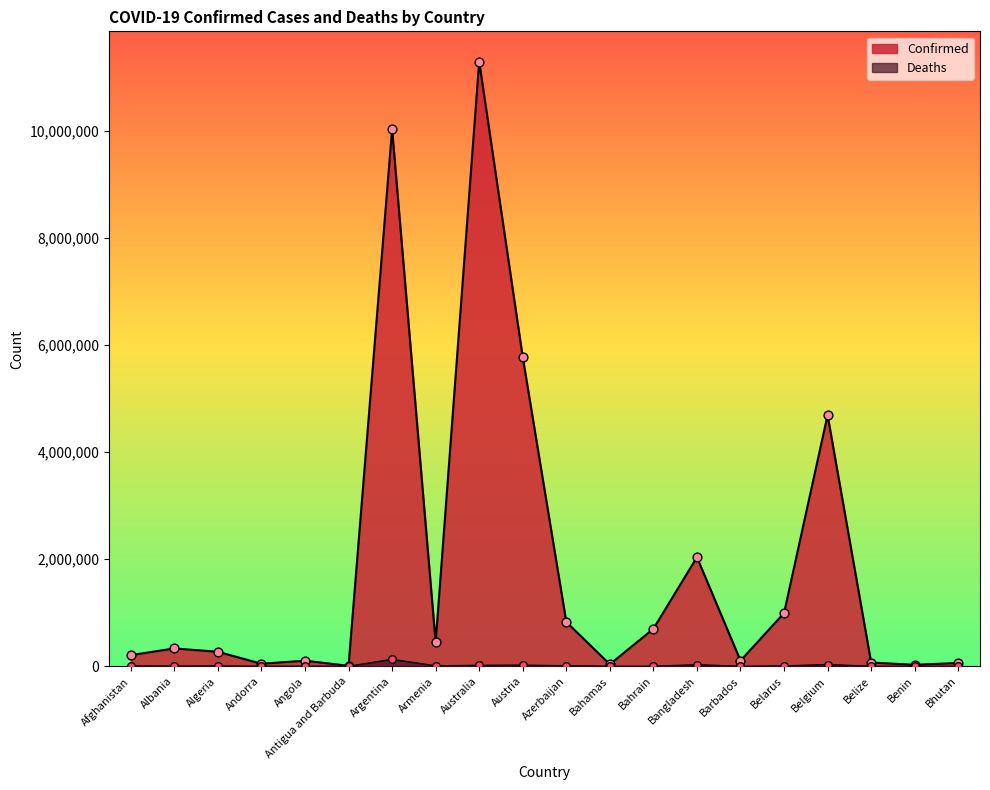

At how many categories does at least one series exceed 1478581?

5